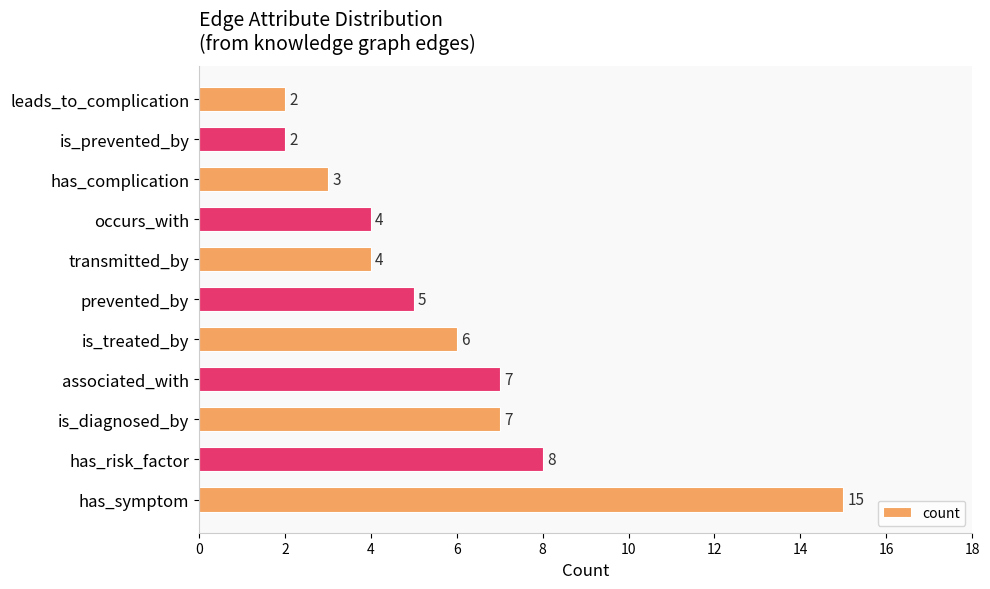

Reading bottom to top, extract all data points from this chart.

has_symptom=15	has_risk_factor=8	is_diagnosed_by=7	associated_with=7	is_treated_by=6	prevented_by=5	transmitted_by=4	occurs_with=4	has_complication=3	is_prevented_by=2	leads_to_complication=2